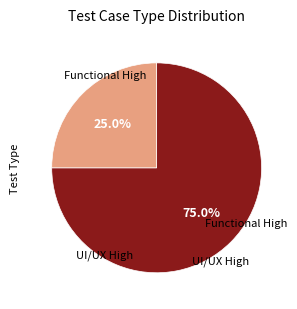

How many slices are in this pie chart?

2